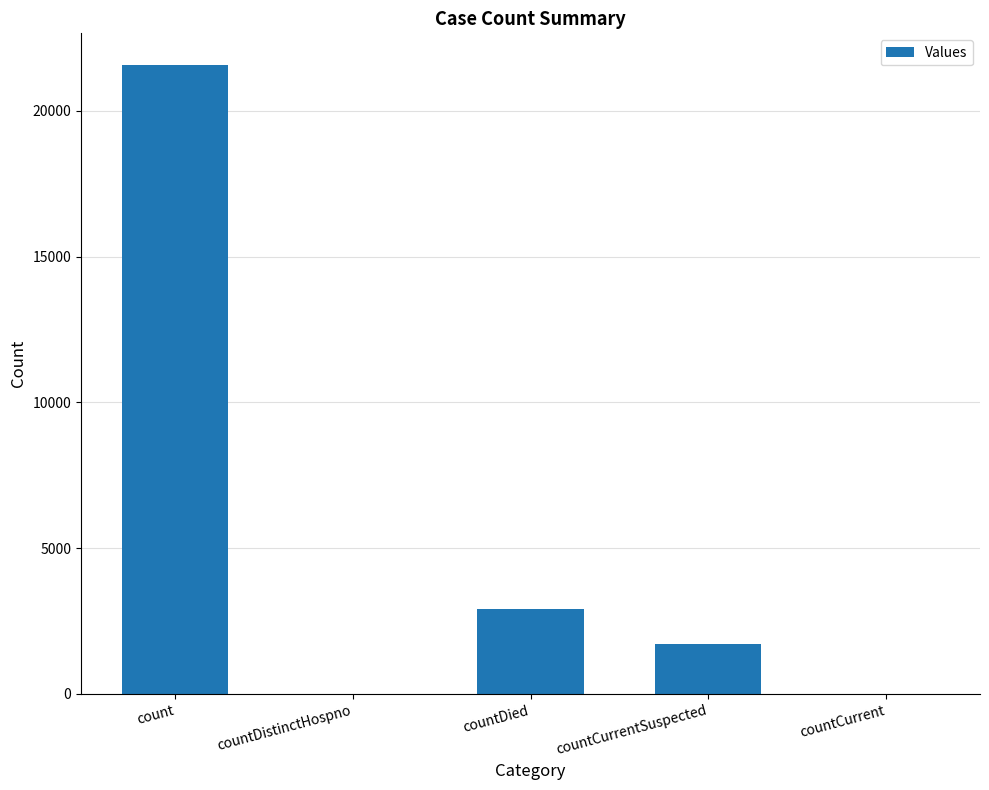

True or false: the data shows 2921 at countDied.

True